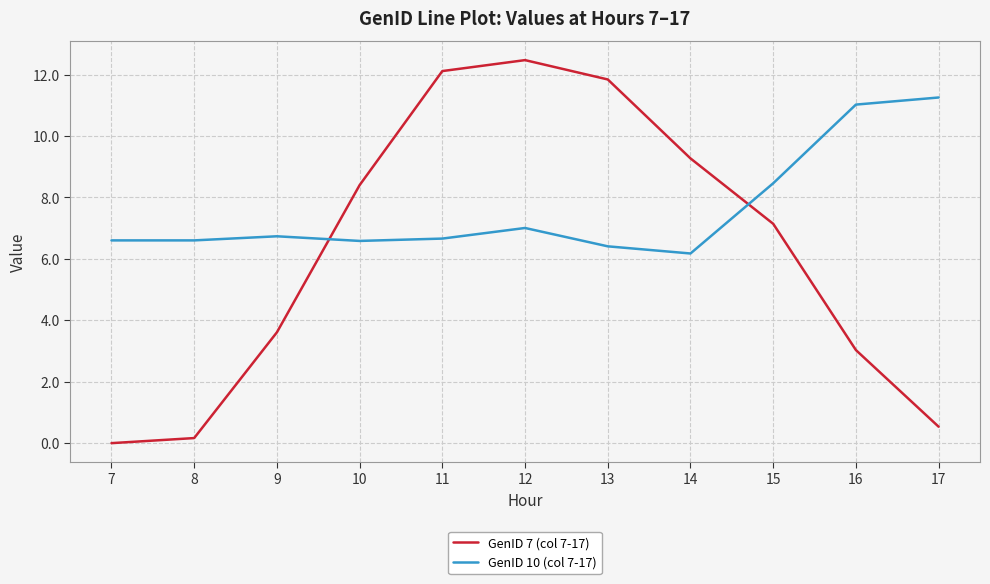

After their last crossing, which series has the higher values: GenID 7 (col 7-17) or GenID 10 (col 7-17)?

GenID 10 (col 7-17)